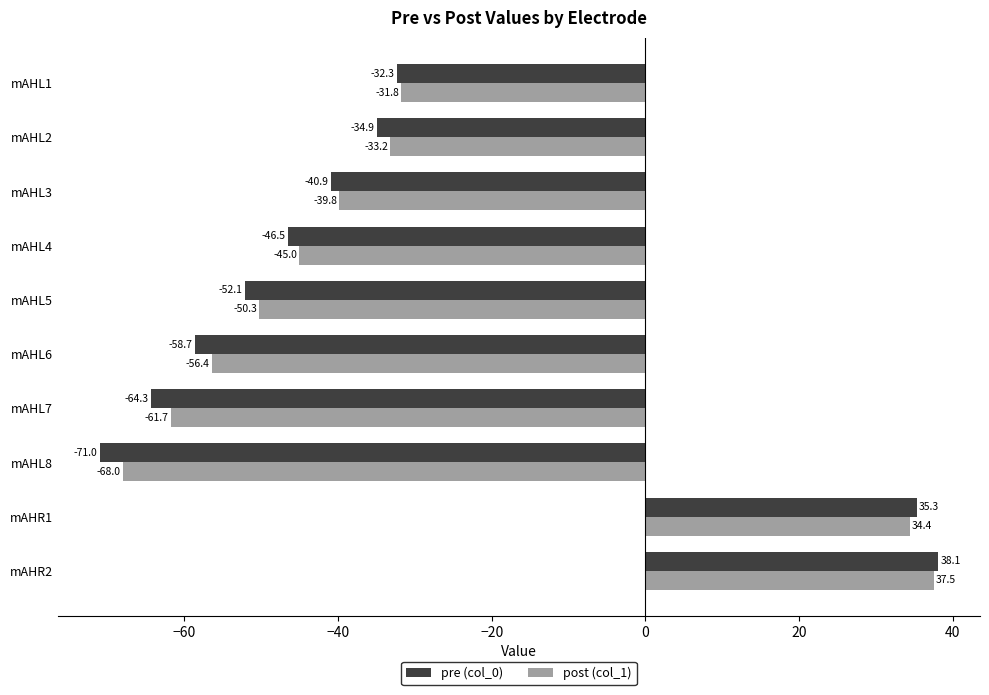

List the series in order of their peak value, lowest first.

post (col_1), pre (col_0)